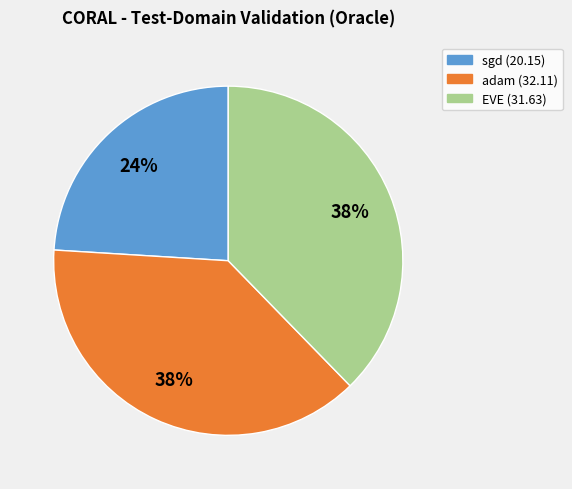

To the nearest percent, what is the average slice percentage?

33%